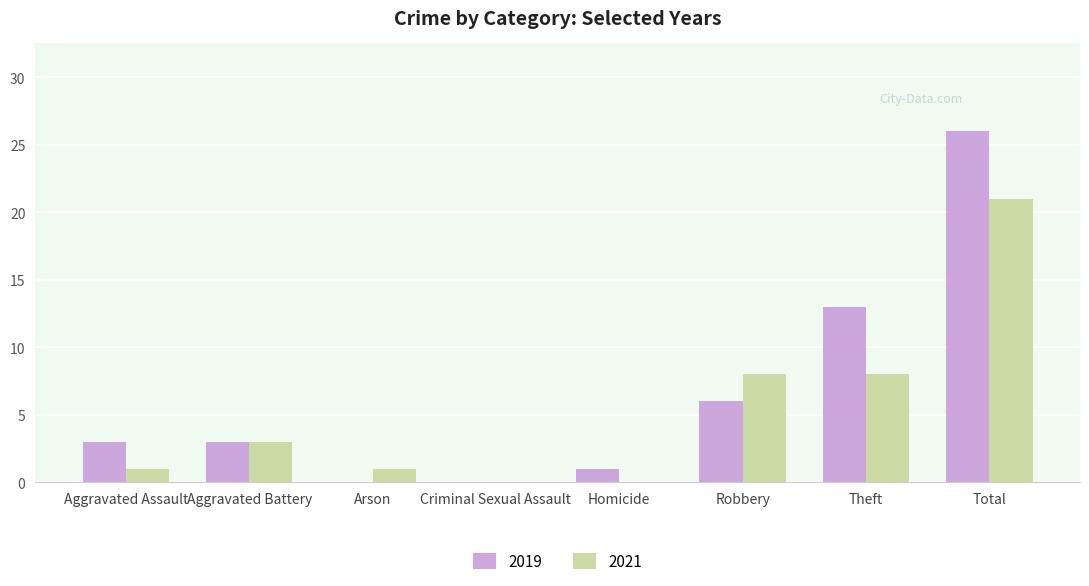

Which category has the highest value in the 2021 series?

Total